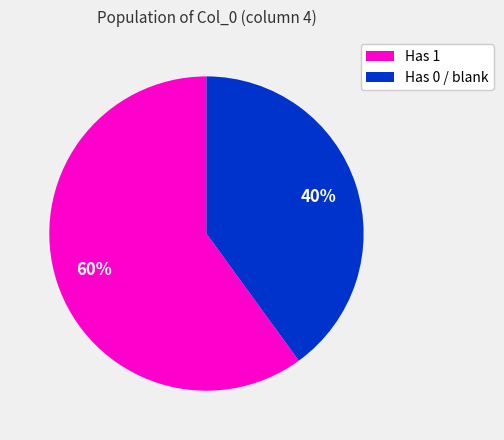

Rank the categories by value from highest to lowest.

Has 1, Has 0 / blank